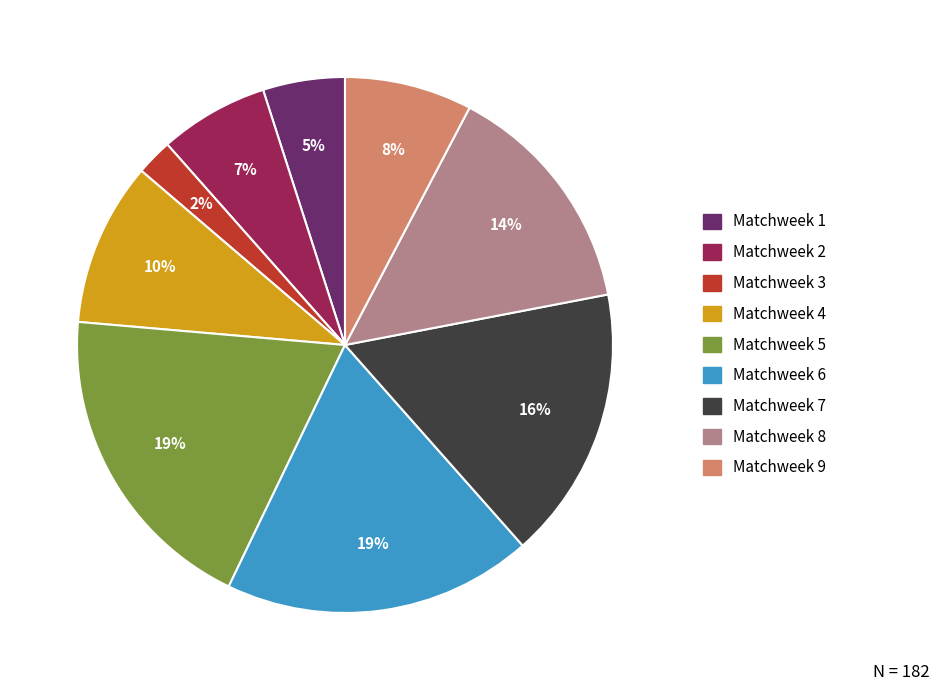

Does any single category account for the majority?

No